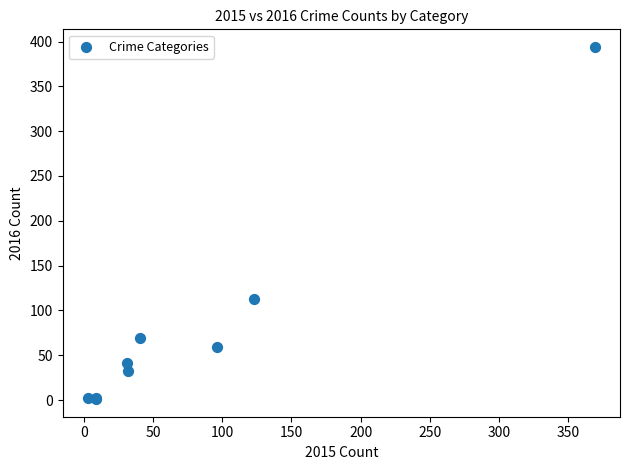

What Y value in the scatter plot is closest to 197?

113